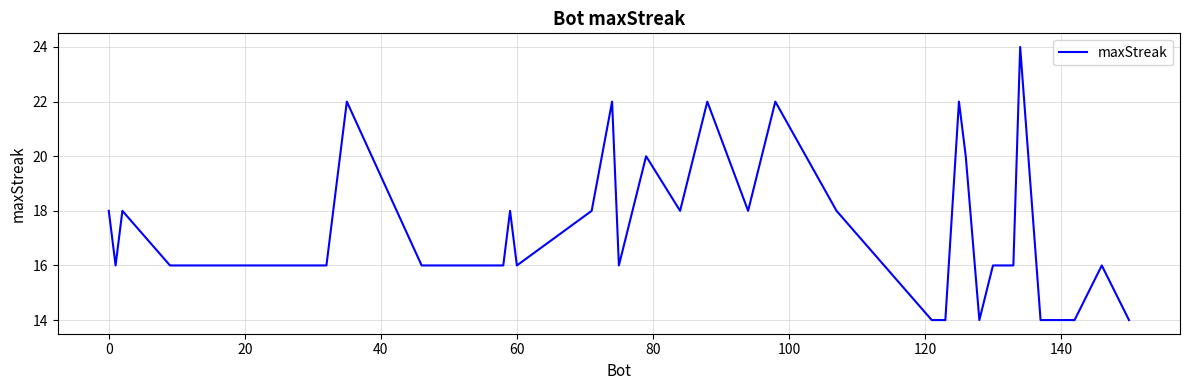

Is this an area chart (filled region under the line)?

No